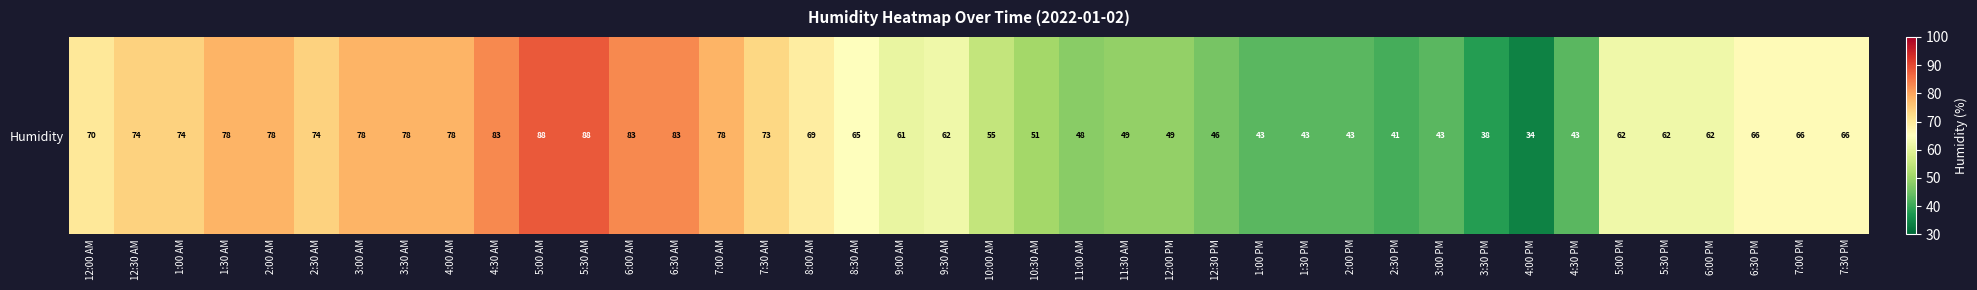

What is the sum of all values?

2525